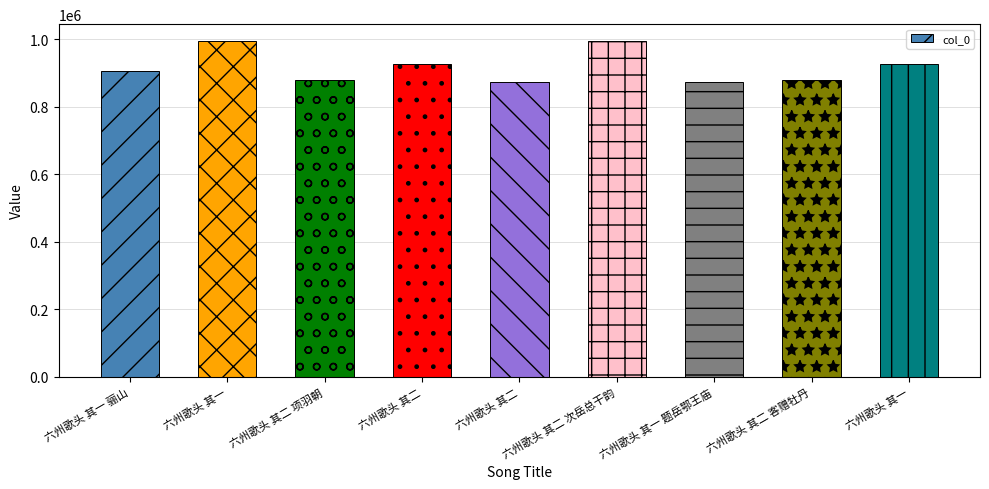

At which category does the chart reach its minimum across all series?

六州歌头 其二